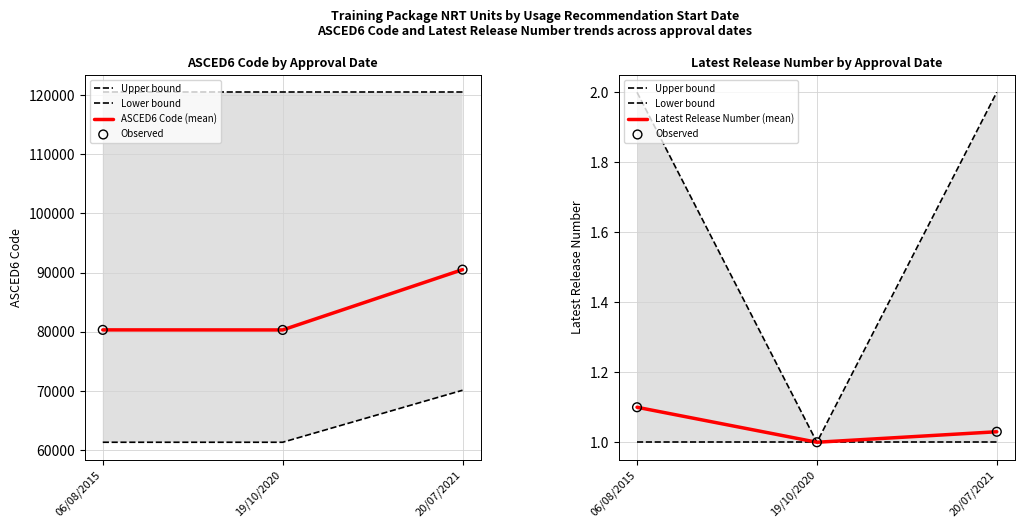

At how many categories does at least one series exceed 63719?

3